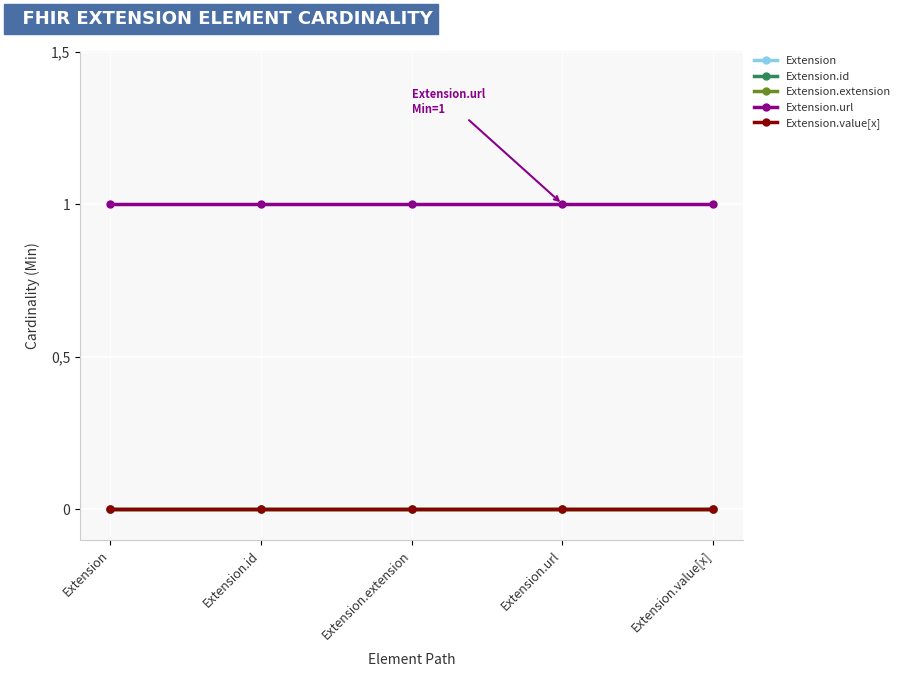

At which category is the sum across all series the highest?

Extension